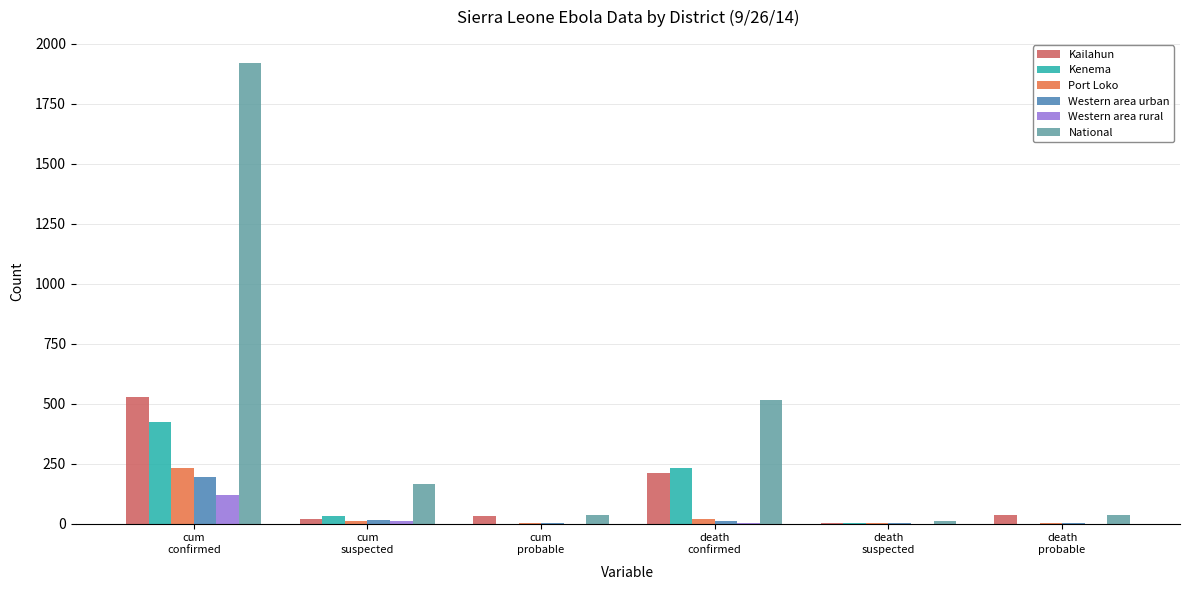

What is the sum of all Kailahun values?

828